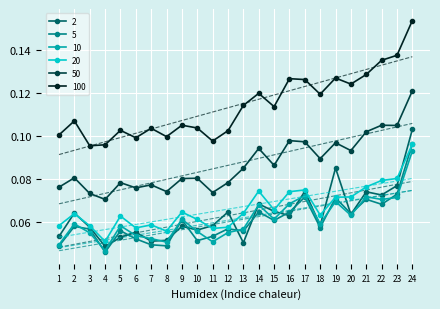

What is the spread (max minus min) of values at 8?

0.1